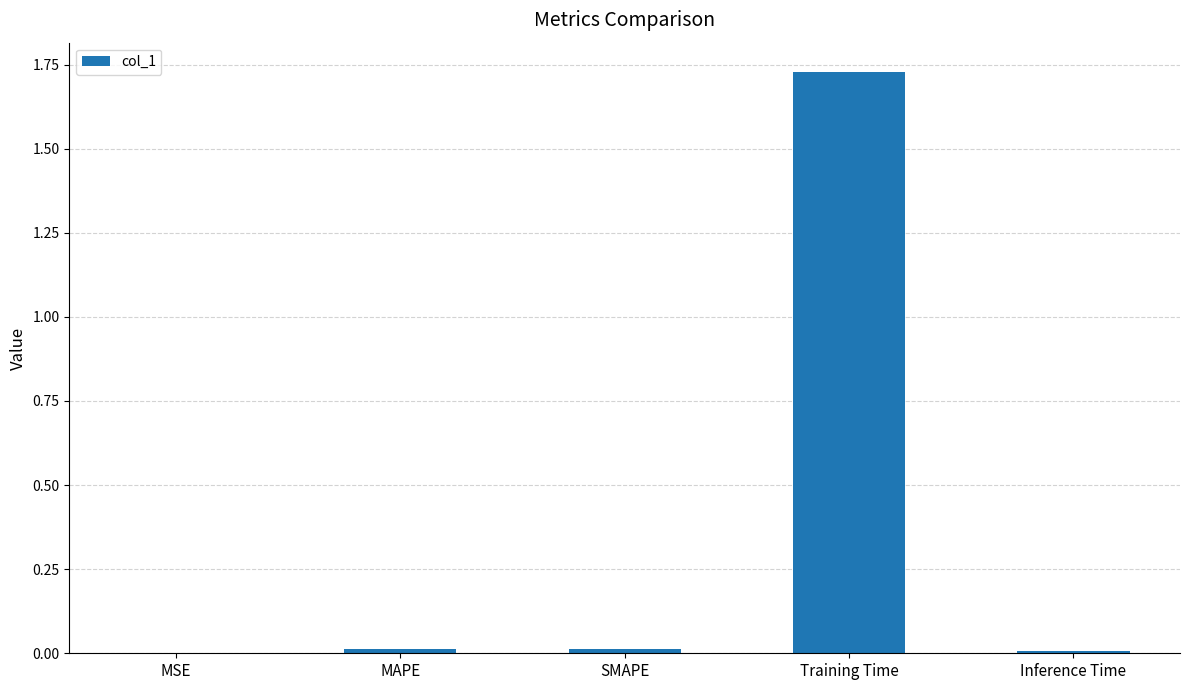

Which label corresponds to the largest value in the chart?

Training Time